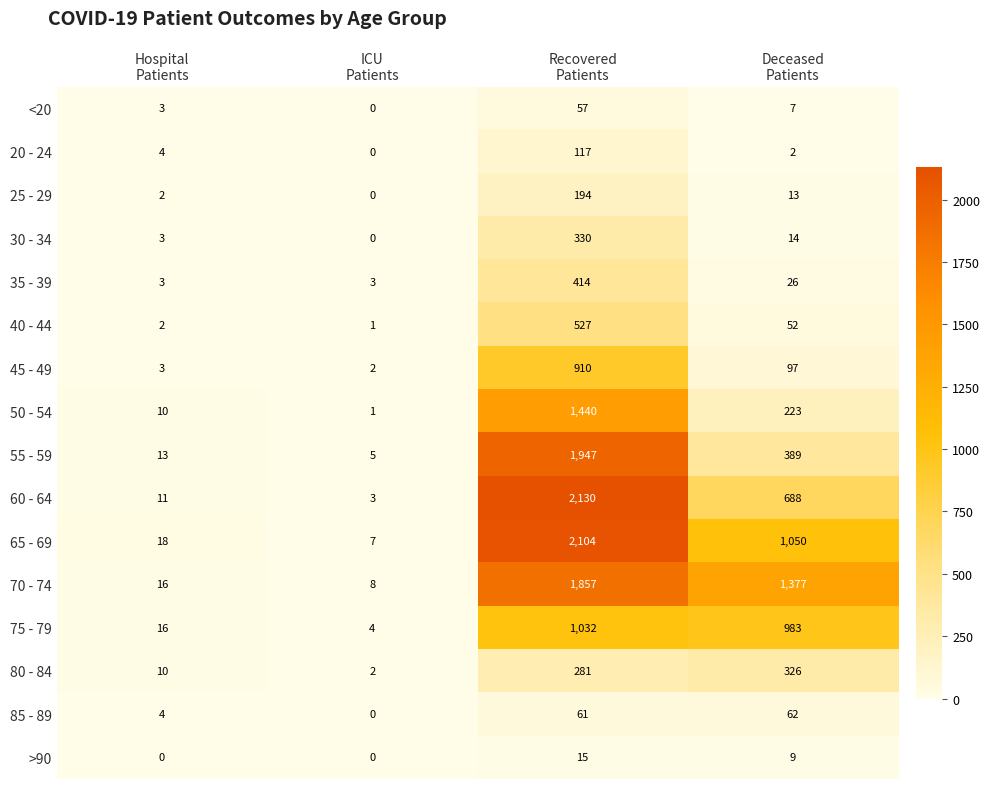

Which series has the largest total across all categories?

70 - 74